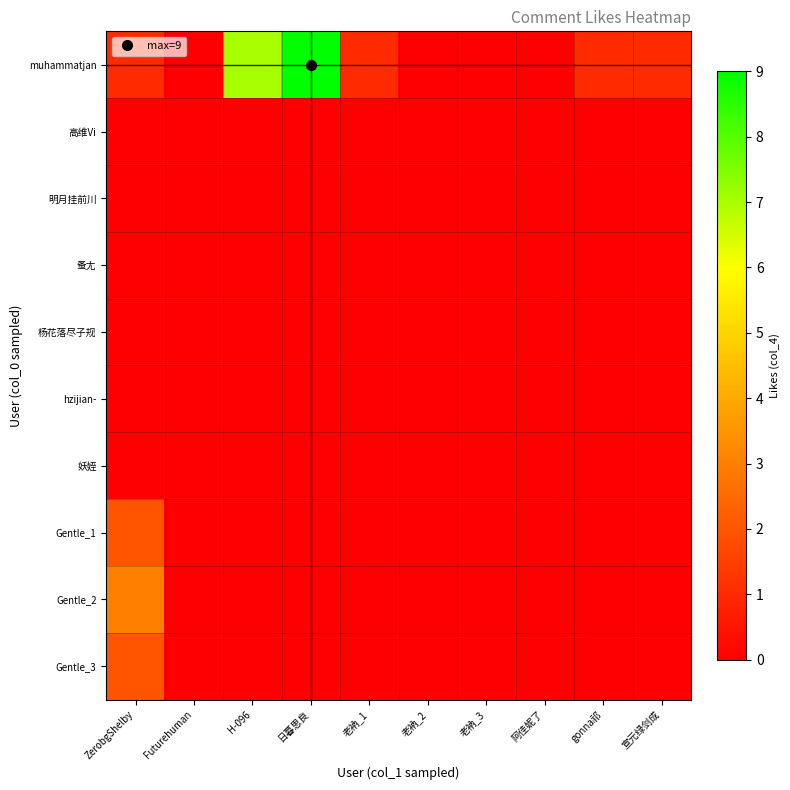

Reading left to right, what are all the values shown in this chart?

muhammatjan: ZerobgShelby=1	Futurehuman=0	H-096=7	日暮思良=9	老衲_1=1	老衲_2=0	老衲_3=0	阿佳妮了=0	gonna祁=1	宣元绿剑成=1
高维Vi: ZerobgShelby=0	Futurehuman=0	H-096=0	日暮思良=0	老衲_1=0	老衲_2=0	老衲_3=0	阿佳妮了=0	gonna祁=0	宣元绿剑成=0
明月挂前川: ZerobgShelby=0	Futurehuman=0	H-096=0	日暮思良=0	老衲_1=0	老衲_2=0	老衲_3=0	阿佳妮了=0	gonna祁=0	宣元绿剑成=0
蚤尢: ZerobgShelby=0	Futurehuman=0	H-096=0	日暮思良=0	老衲_1=0	老衲_2=0	老衲_3=0	阿佳妮了=0	gonna祁=0	宣元绿剑成=0
杨花落尽子规: ZerobgShelby=0	Futurehuman=0	H-096=0	日暮思良=0	老衲_1=0	老衲_2=0	老衲_3=0	阿佳妮了=0	gonna祁=0	宣元绿剑成=0
hzijian-: ZerobgShelby=0	Futurehuman=0	H-096=0	日暮思良=0	老衲_1=0	老衲_2=0	老衲_3=0	阿佳妮了=0	gonna祁=0	宣元绿剑成=0
妖姪: ZerobgShelby=0	Futurehuman=0	H-096=0	日暮思良=0	老衲_1=0	老衲_2=0	老衲_3=0	阿佳妮了=0	gonna祁=0	宣元绿剑成=0
Gentle_1: ZerobgShelby=2	Futurehuman=0	H-096=0	日暮思良=0	老衲_1=0	老衲_2=0	老衲_3=0	阿佳妮了=0	gonna祁=0	宣元绿剑成=0
Gentle_2: ZerobgShelby=3	Futurehuman=0	H-096=0	日暮思良=0	老衲_1=0	老衲_2=0	老衲_3=0	阿佳妮了=0	gonna祁=0	宣元绿剑成=0
Gentle_3: ZerobgShelby=2	Futurehuman=0	H-096=0	日暮思良=0	老衲_1=0	老衲_2=0	老衲_3=0	阿佳妮了=0	gonna祁=0	宣元绿剑成=0